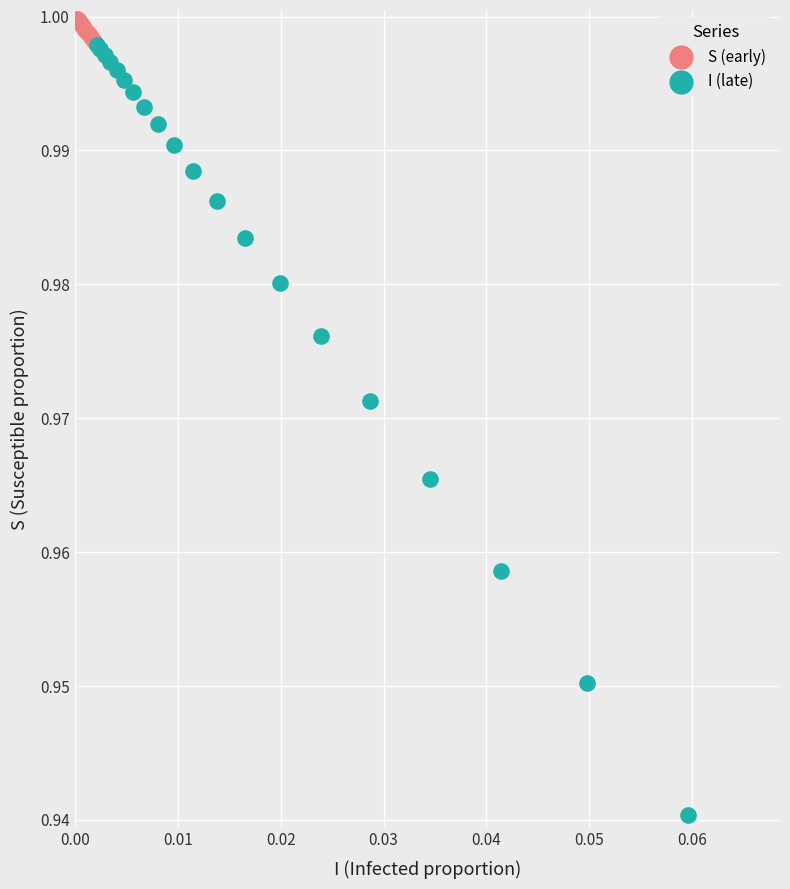

Which series contains the lowest Y value?

I (late)